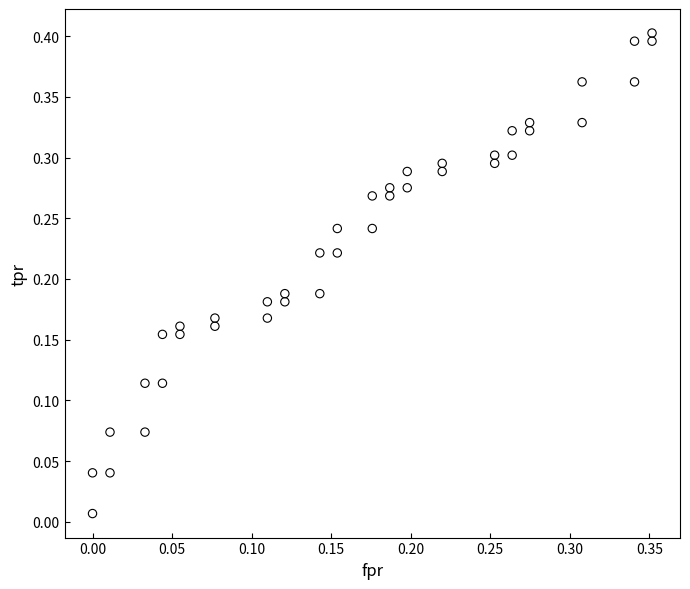

How many points are shown in the scatter plot?

40